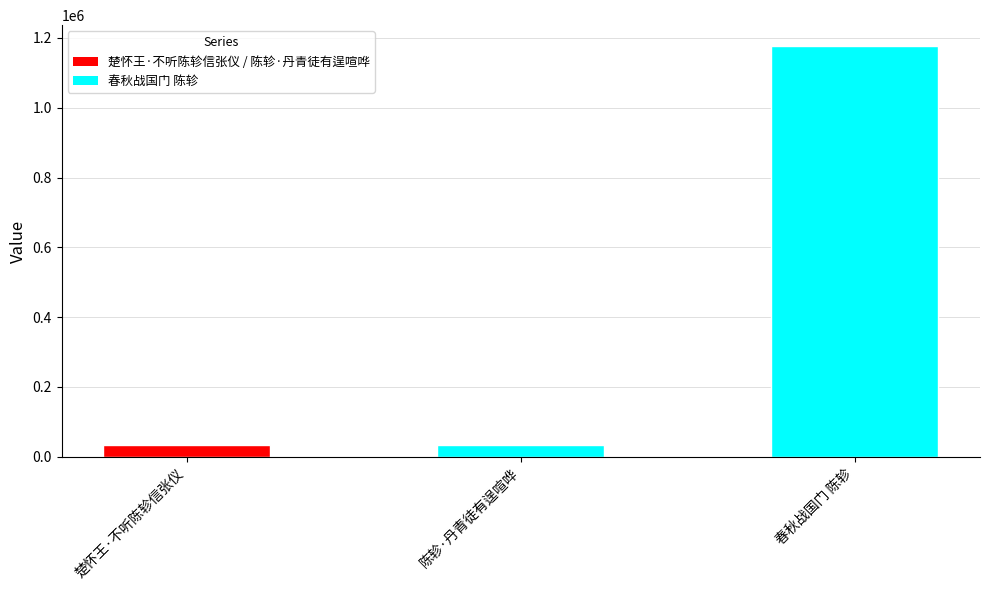

How many values are below 33940?

1